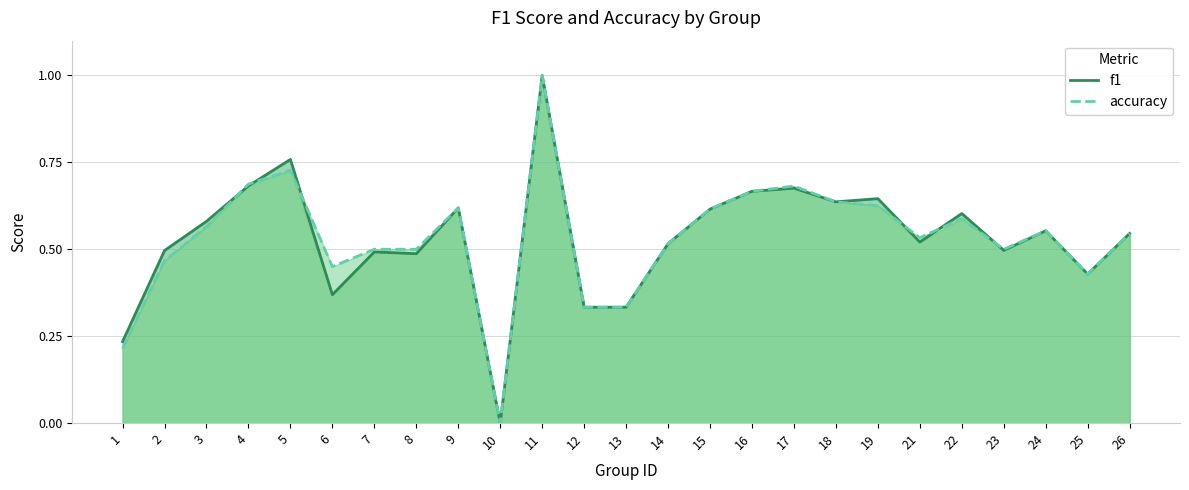

At 22, list the series in order from smallest to largest.

accuracy, f1